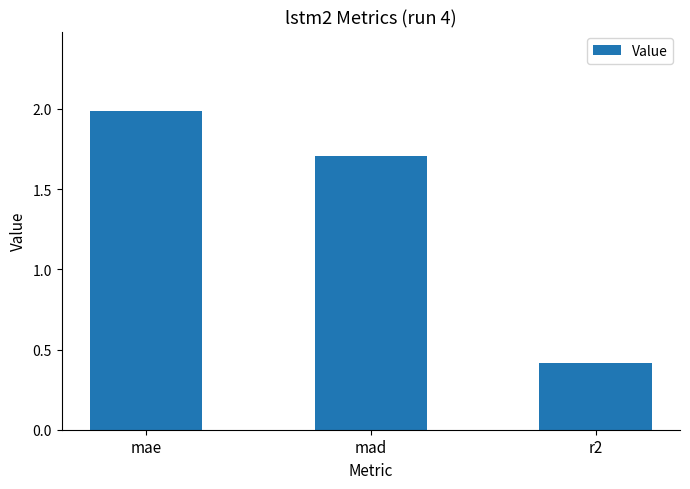

The value at mae is 2.0. True or false?

True